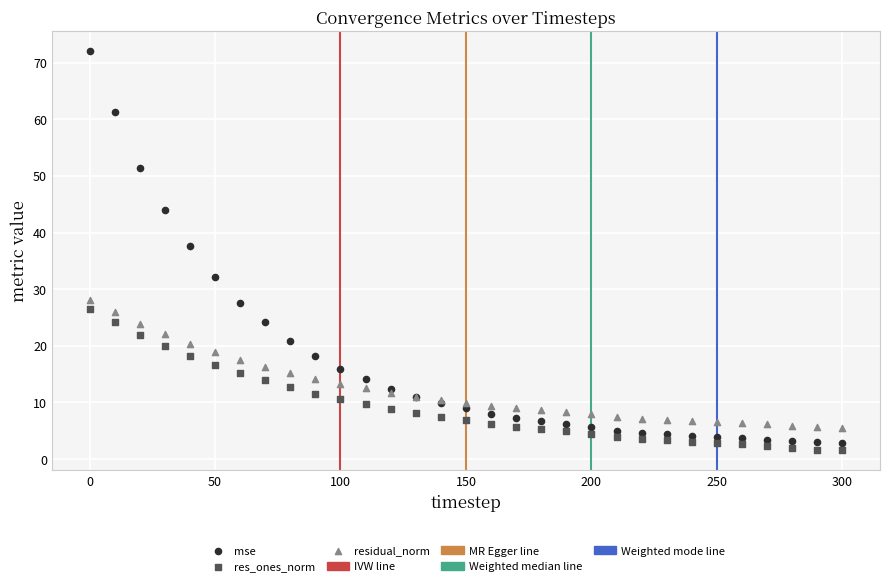

Across all series, what Y value is closest to 36?

37.6